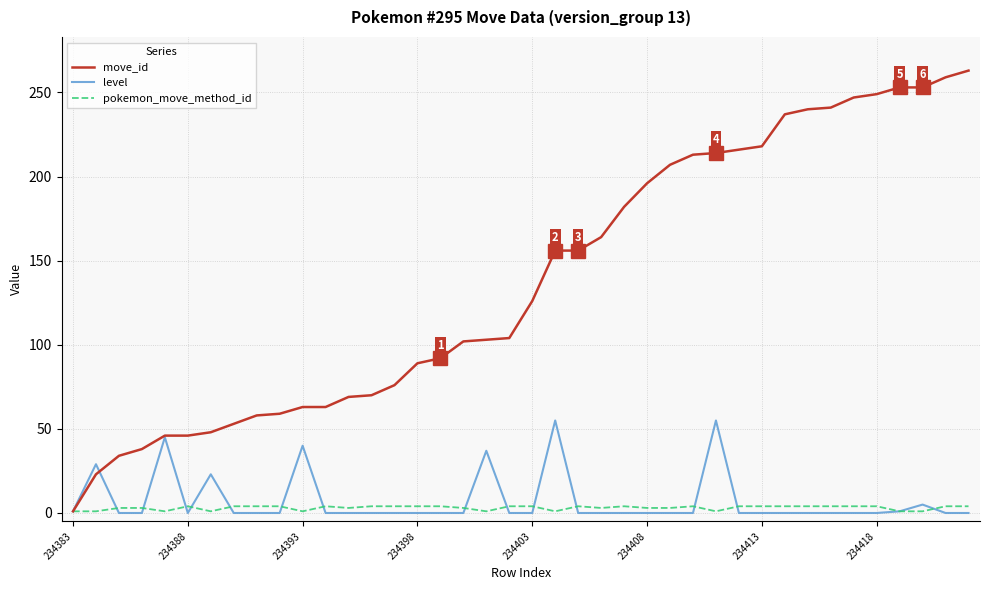

Which series has the widest spread of values?

move_id